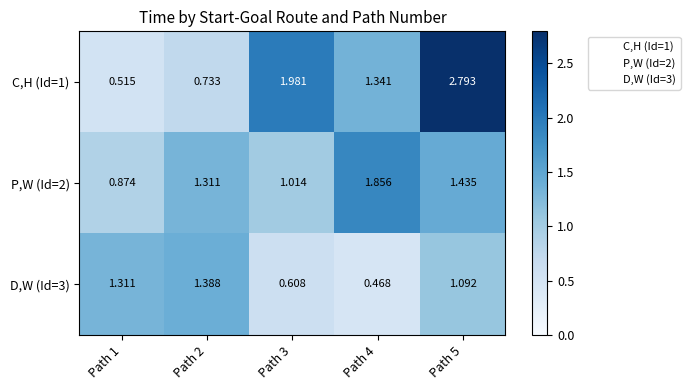

Reading left to right, list all the values displayed in this chart.

C,H (Id=1): Path 1=0.5	Path 2=0.7	Path 3=2.0	Path 4=1.3	Path 5=2.8
P,W (Id=2): Path 1=0.9	Path 2=1.3	Path 3=1.0	Path 4=1.9	Path 5=1.4
D,W (Id=3): Path 1=1.3	Path 2=1.4	Path 3=0.6	Path 4=0.5	Path 5=1.1